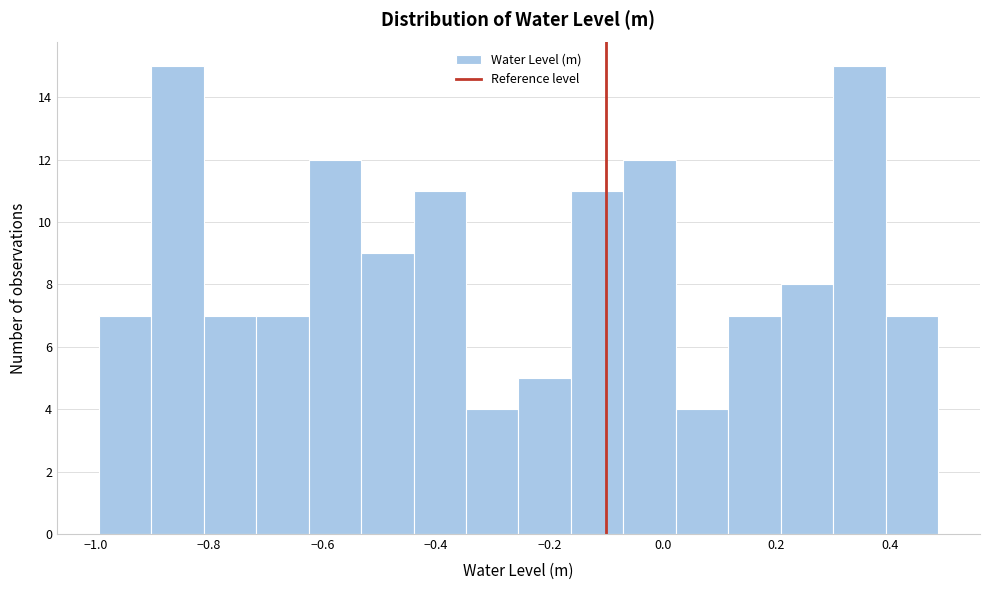

Reading left to right, list every bar in this chart as the range it spans on the x-axis followed by its height. Neither the bar edges nor the heights are printed on the chart, so give them approximately, as read against the axes.

-1.00 to -0.90: 7
-0.90 to -0.80: 15
-0.80 to -0.72: 7
-0.72 to -0.62: 7
-0.62 to -0.54: 12
-0.54 to -0.44: 9
-0.44 to -0.34: 11
-0.34 to -0.26: 4
-0.26 to -0.16: 5
-0.16 to -0.06: 11
-0.06 to 0.02: 12
0.02 to 0.12: 4
0.12 to 0.20: 7
0.20 to 0.30: 8
0.30 to 0.40: 15
0.40 to 0.48: 7